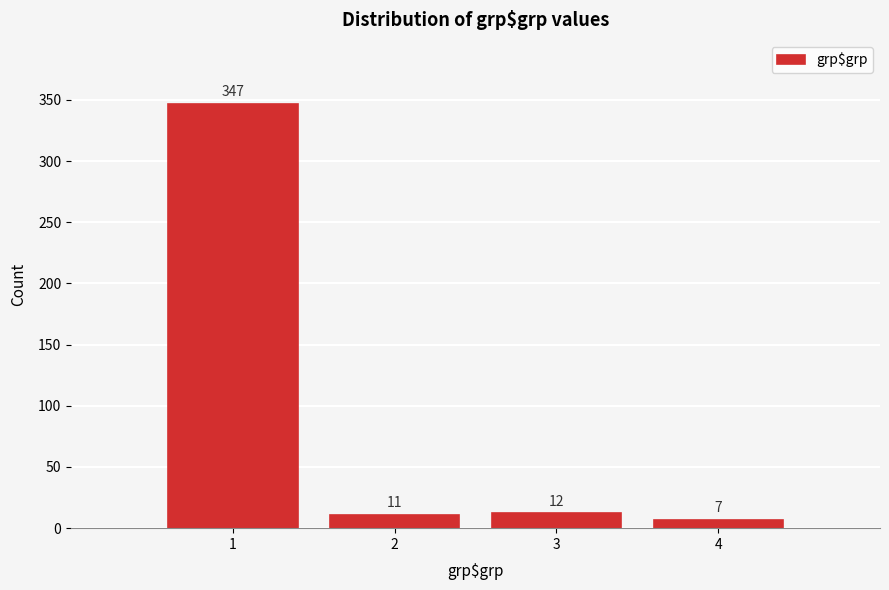

Reading left to right, list every bar in this chart as the range it spans on the x-axis followed by its height.

0.5 to 1.5: 347
1.5 to 2.5: 11
2.5 to 3.5: 12
3.5 to 4.5: 7